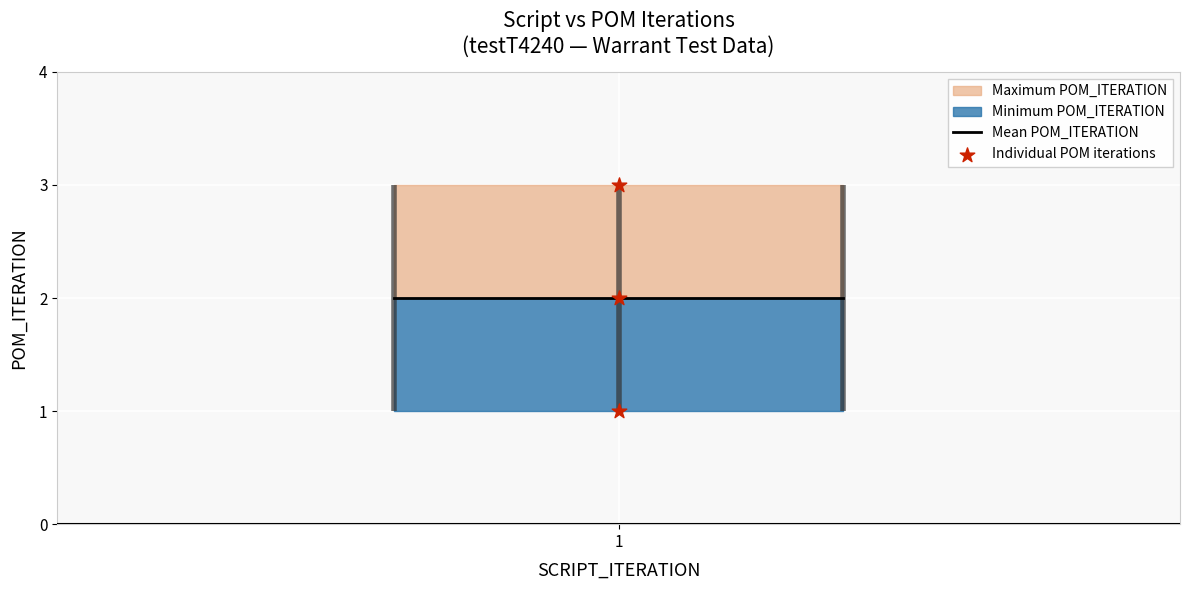

Is the value of Individual POM iterations at 1 greater than the value of Mean POM_ITERATION at 1?

No